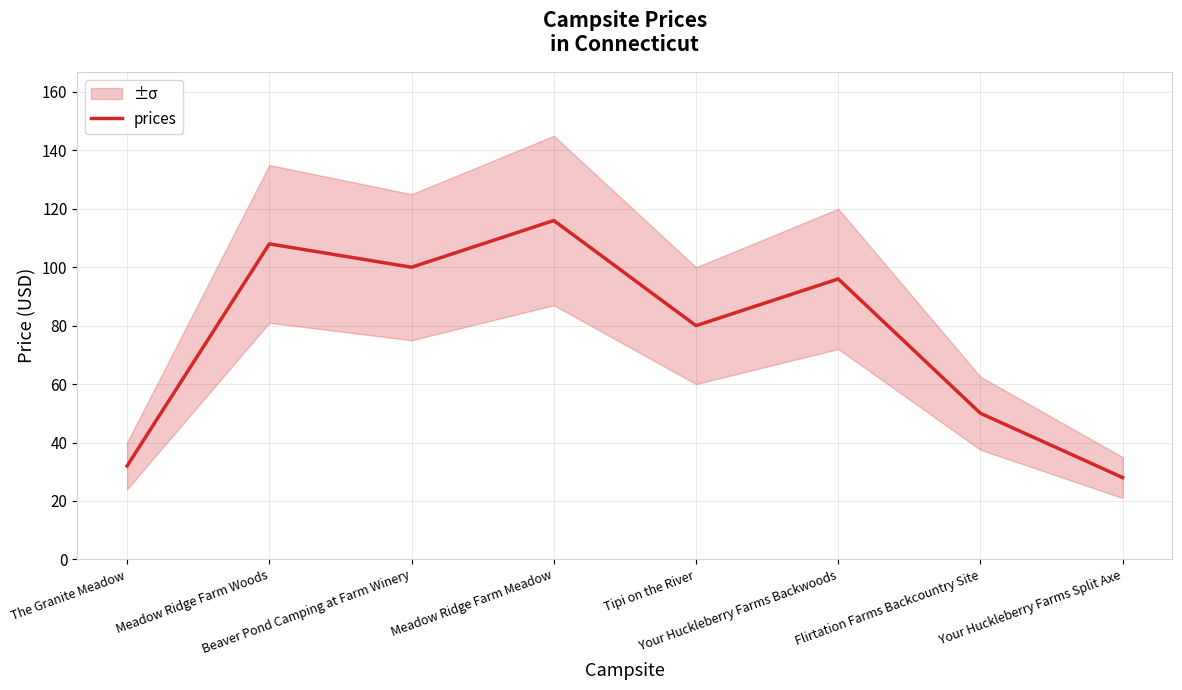

What is the average value?

76